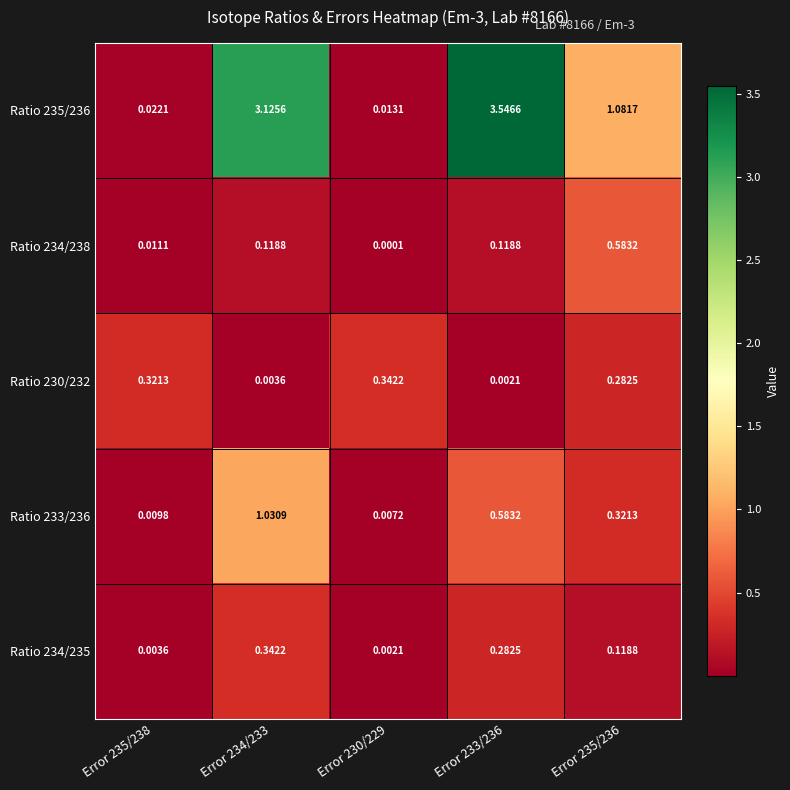

Is the value of Ratio 235/236 at Error 235/236 greater than the value of Ratio 234/238 at Error 233/236?

Yes